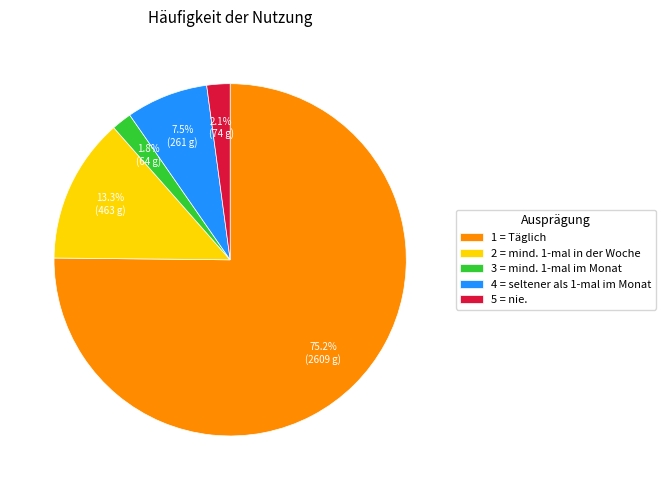

Is there any slice that represents more than half of the pie?

Yes